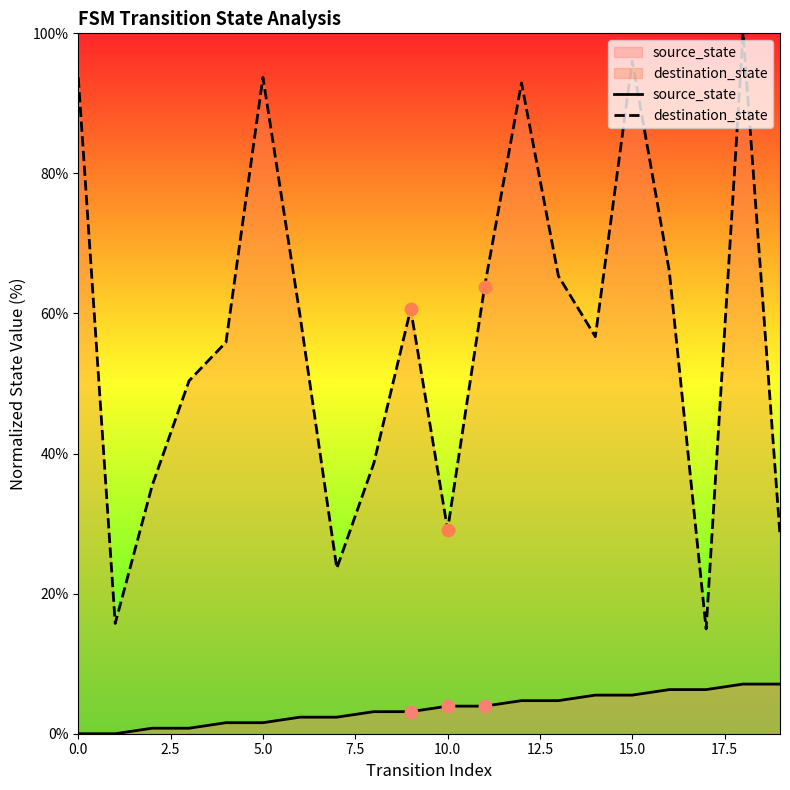

What is the total value across all series at 10.0?

33.1